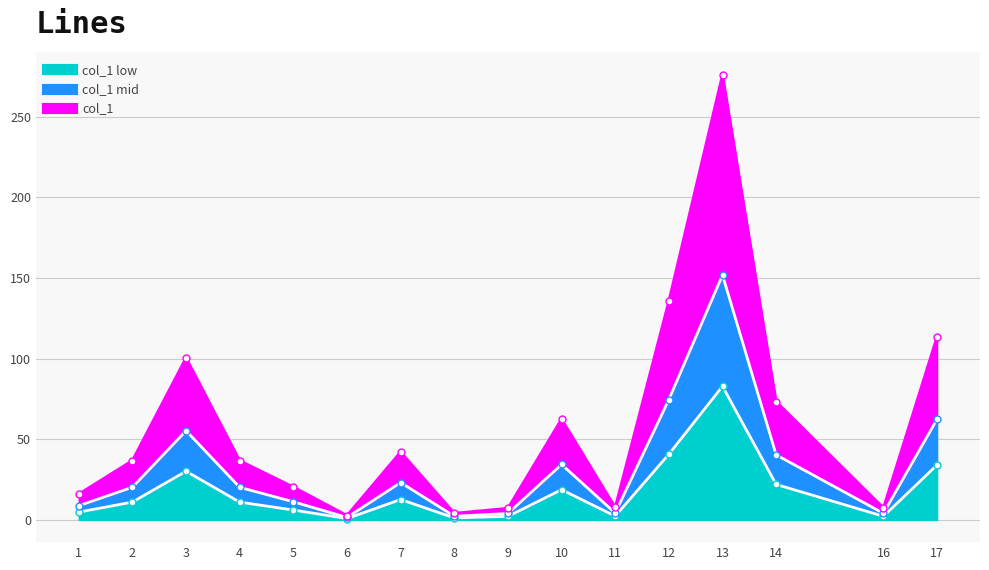

How many interior local valleys (lower than both neighbors) does the data have?

4